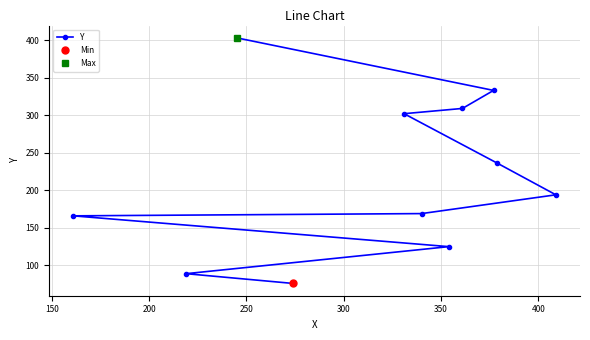

What is the value of the Y point at the 6th from the left?

169